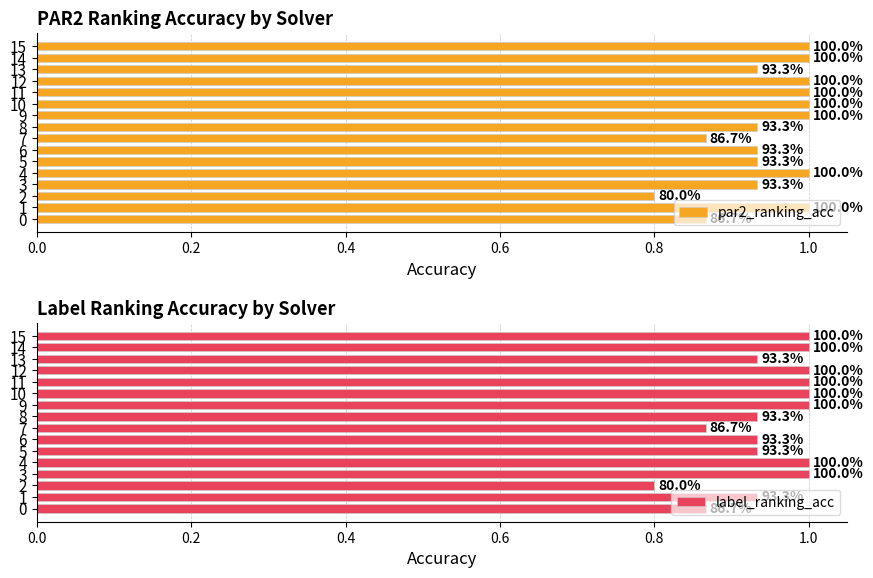

Rank the series by their maximum value, from lowest to highest.

par2_ranking_acc, label_ranking_acc